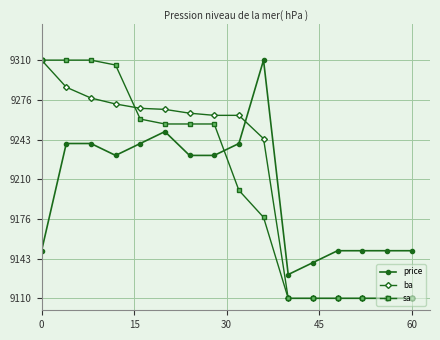

Is this an area chart (filled region under the line)?

No